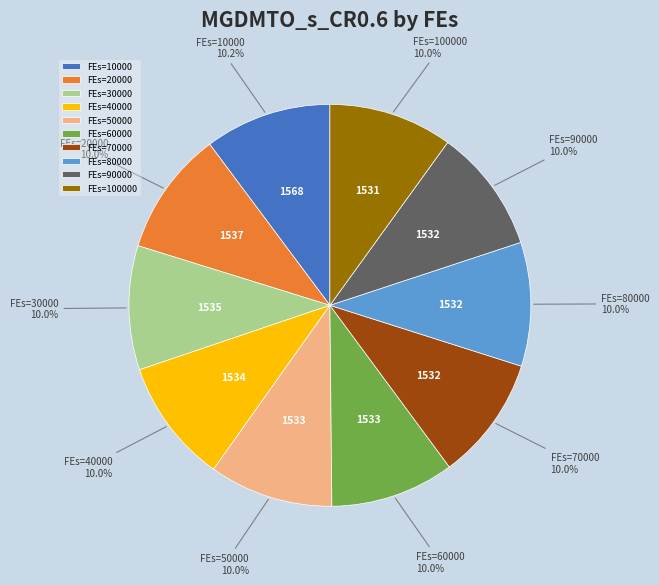

Is there any slice that represents more than half of the pie?

No